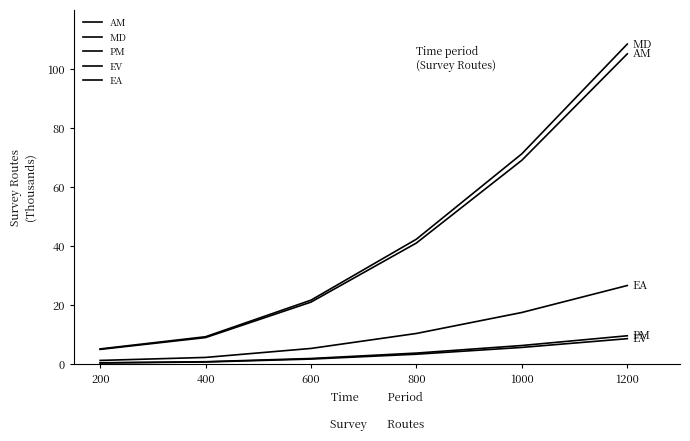

The EA series shows 2.1 at 600. True or false?

False